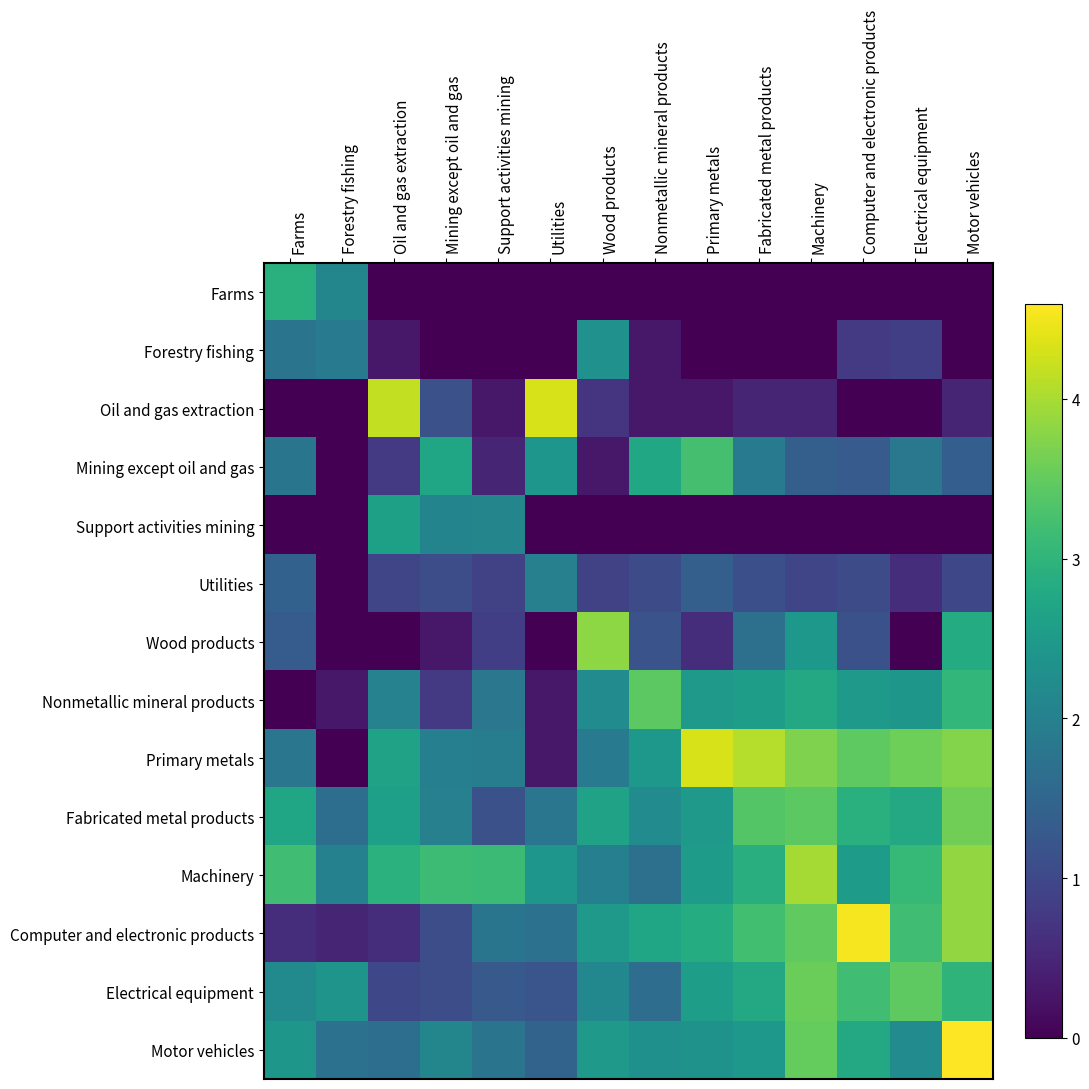

Reading left to right, extract all data points from this chart.

Farms: Farms=2.9	Forestry fishing=2.1	Oil and gas extraction=0.0	Mining except oil and gas=0.0	Support activities mining=0.0	Utilities=0.0	Wood products=0.0	Nonmetallic mineral products=0.0	Primary metals=0.0	Fabricated metal products=0.0	Machinery=0.0	Computer and electronic products=0.0	Electrical equipment=0.0	Motor vehicles=0.0
Forestry fishing: Farms=1.8	Forestry fishing=1.9	Oil and gas extraction=0.3	Mining except oil and gas=0.0	Support activities mining=0.0	Utilities=0.0	Wood products=2.3	Nonmetallic mineral products=0.3	Primary metals=0.0	Fabricated metal products=0.0	Machinery=0.0	Computer and electronic products=0.8	Electrical equipment=0.8	Motor vehicles=0.0
Oil and gas extraction: Farms=0.0	Forestry fishing=0.0	Oil and gas extraction=4.2	Mining except oil and gas=1.1	Support activities mining=0.3	Utilities=4.3	Wood products=0.7	Nonmetallic mineral products=0.3	Primary metals=0.3	Fabricated metal products=0.5	Machinery=0.5	Computer and electronic products=0.0	Electrical equipment=0.0	Motor vehicles=0.5
Mining except oil and gas: Farms=1.8	Forestry fishing=0.0	Oil and gas extraction=0.8	Mining except oil and gas=2.7	Support activities mining=0.5	Utilities=2.4	Wood products=0.3	Nonmetallic mineral products=2.7	Primary metals=3.2	Fabricated metal products=1.9	Machinery=1.4	Computer and electronic products=1.3	Electrical equipment=1.8	Motor vehicles=1.4
Support activities mining: Farms=0.0	Forestry fishing=0.0	Oil and gas extraction=2.6	Mining except oil and gas=2.1	Support activities mining=2.1	Utilities=0.0	Wood products=0.0	Nonmetallic mineral products=0.0	Primary metals=0.0	Fabricated metal products=0.0	Machinery=0.0	Computer and electronic products=0.0	Electrical equipment=0.0	Motor vehicles=0.0
Utilities: Farms=1.4	Forestry fishing=0.0	Oil and gas extraction=1.0	Mining except oil and gas=1.1	Support activities mining=0.9	Utilities=2.0	Wood products=0.9	Nonmetallic mineral products=1.0	Primary metals=1.4	Fabricated metal products=1.1	Machinery=1.0	Computer and electronic products=1.0	Electrical equipment=0.6	Motor vehicles=1.0
Wood products: Farms=1.3	Forestry fishing=0.0	Oil and gas extraction=0.0	Mining except oil and gas=0.3	Support activities mining=0.8	Utilities=0.0	Wood products=3.8	Nonmetallic mineral products=1.2	Primary metals=0.6	Fabricated metal products=1.7	Machinery=2.5	Computer and electronic products=1.1	Electrical equipment=0.0	Motor vehicles=2.8
Nonmetallic mineral products: Farms=0.0	Forestry fishing=0.3	Oil and gas extraction=2.0	Mining except oil and gas=0.8	Support activities mining=1.8	Utilities=0.3	Wood products=2.2	Nonmetallic mineral products=3.4	Primary metals=2.5	Fabricated metal products=2.6	Machinery=2.8	Computer and electronic products=2.5	Electrical equipment=2.4	Motor vehicles=3.0
Primary metals: Farms=1.8	Forestry fishing=0.0	Oil and gas extraction=2.7	Mining except oil and gas=2.0	Support activities mining=2.0	Utilities=0.3	Wood products=1.9	Nonmetallic mineral products=2.5	Primary metals=4.3	Fabricated metal products=4.1	Machinery=3.7	Computer and electronic products=3.5	Electrical equipment=3.6	Motor vehicles=3.7
Fabricated metal products: Farms=2.7	Forestry fishing=1.7	Oil and gas extraction=2.6	Mining except oil and gas=2.0	Support activities mining=1.1	Utilities=1.8	Wood products=2.7	Nonmetallic mineral products=2.2	Primary metals=2.5	Fabricated metal products=3.4	Machinery=3.4	Computer and electronic products=2.9	Electrical equipment=2.8	Motor vehicles=3.6
Machinery: Farms=3.2	Forestry fishing=2.0	Oil and gas extraction=2.9	Mining except oil and gas=3.2	Support activities mining=3.1	Utilities=2.4	Wood products=2.0	Nonmetallic mineral products=1.7	Primary metals=2.5	Fabricated metal products=2.9	Machinery=4.0	Computer and electronic products=2.5	Electrical equipment=3.1	Motor vehicles=3.9
Computer and electronic products: Farms=0.6	Forestry fishing=0.5	Oil and gas extraction=0.6	Mining except oil and gas=1.1	Support activities mining=1.8	Utilities=1.7	Wood products=2.5	Nonmetallic mineral products=2.7	Primary metals=2.8	Fabricated metal products=3.2	Machinery=3.5	Computer and electronic products=4.5	Electrical equipment=3.2	Motor vehicles=3.9
Electrical equipment: Farms=2.2	Forestry fishing=2.4	Oil and gas extraction=1.0	Mining except oil and gas=1.1	Support activities mining=1.3	Utilities=1.2	Wood products=2.1	Nonmetallic mineral products=1.6	Primary metals=2.6	Fabricated metal products=2.8	Machinery=3.6	Computer and electronic products=3.2	Electrical equipment=3.5	Motor vehicles=3.0
Motor vehicles: Farms=2.4	Forestry fishing=1.7	Oil and gas extraction=1.7	Mining except oil and gas=2.1	Support activities mining=1.8	Utilities=1.5	Wood products=2.5	Nonmetallic mineral products=2.3	Primary metals=2.3	Fabricated metal products=2.5	Machinery=3.5	Computer and electronic products=2.8	Electrical equipment=2.2	Motor vehicles=4.6